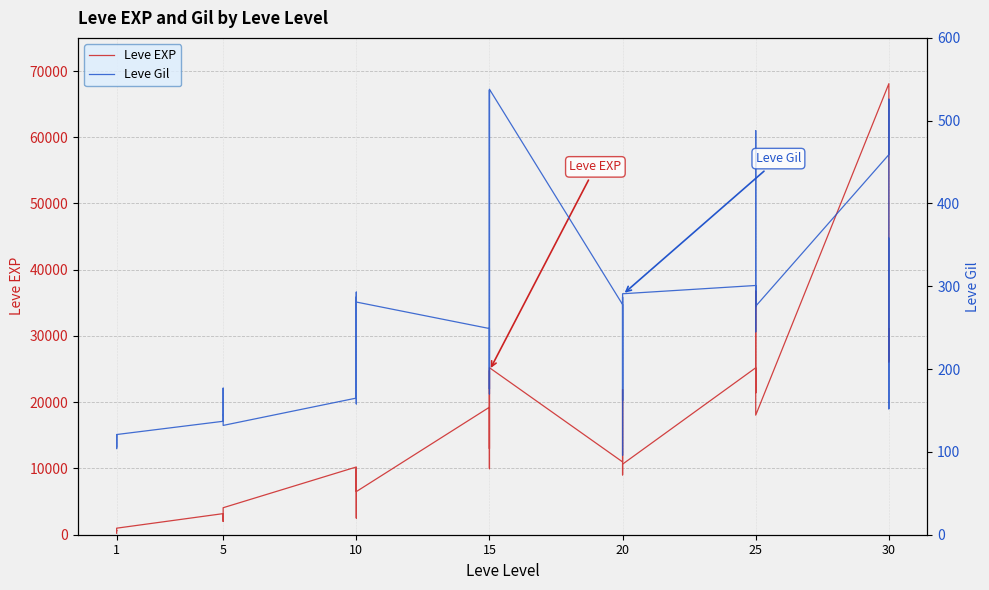

Which series has the largest range (max minus min)?

Leve EXP